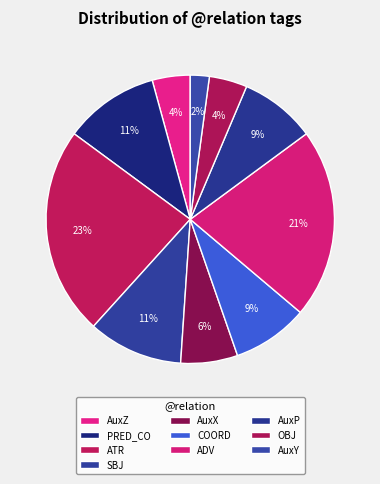

Count the number of slices in the pie.

10